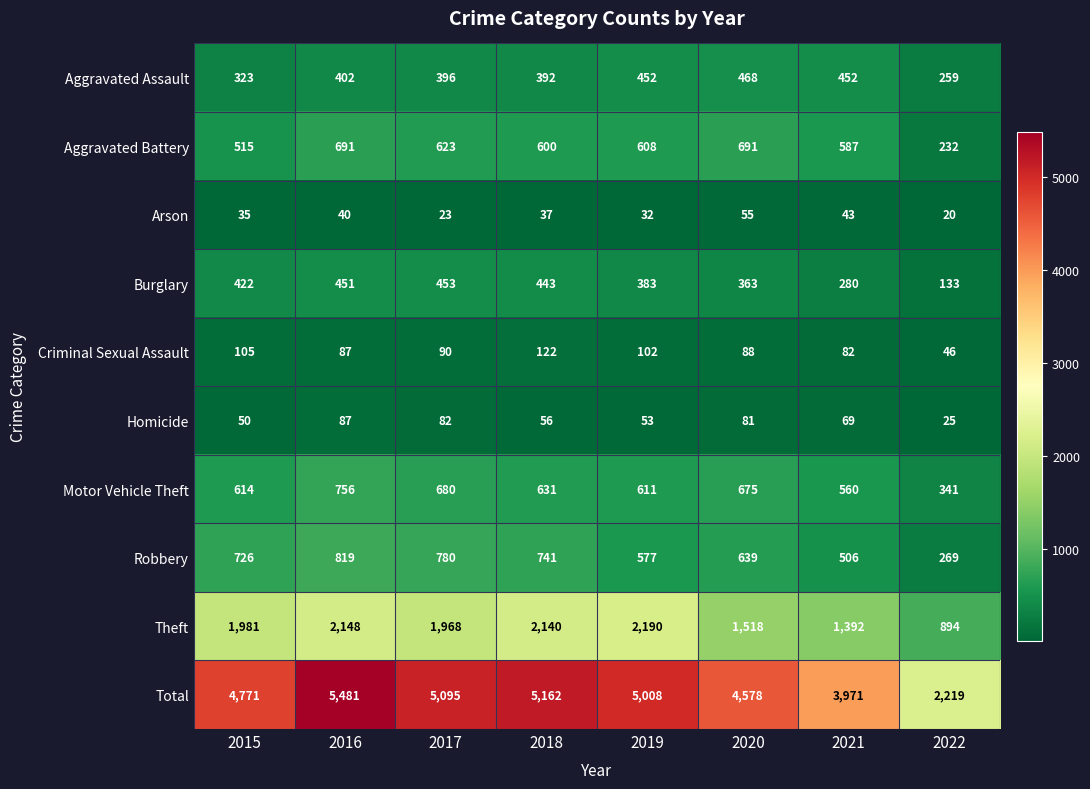

How many values in the Theft series are below 1981?

4